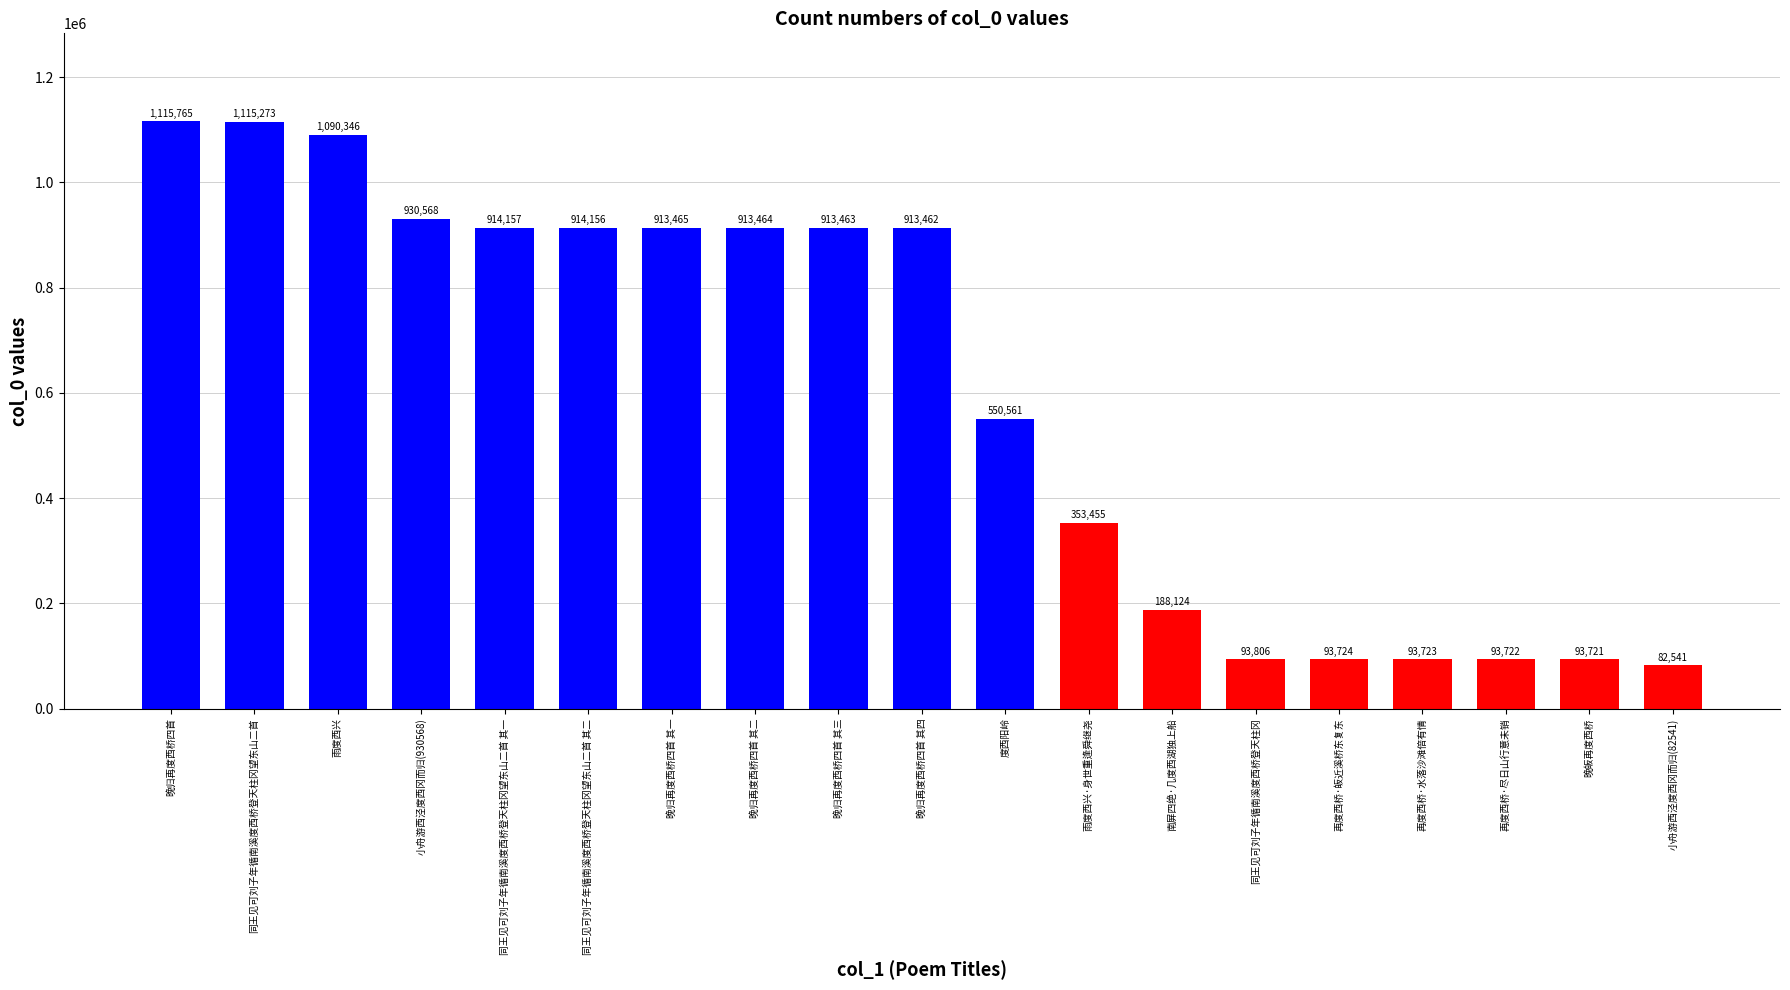

The value at 晚归再度西桥四首 其四 is 1366944. True or false?

False